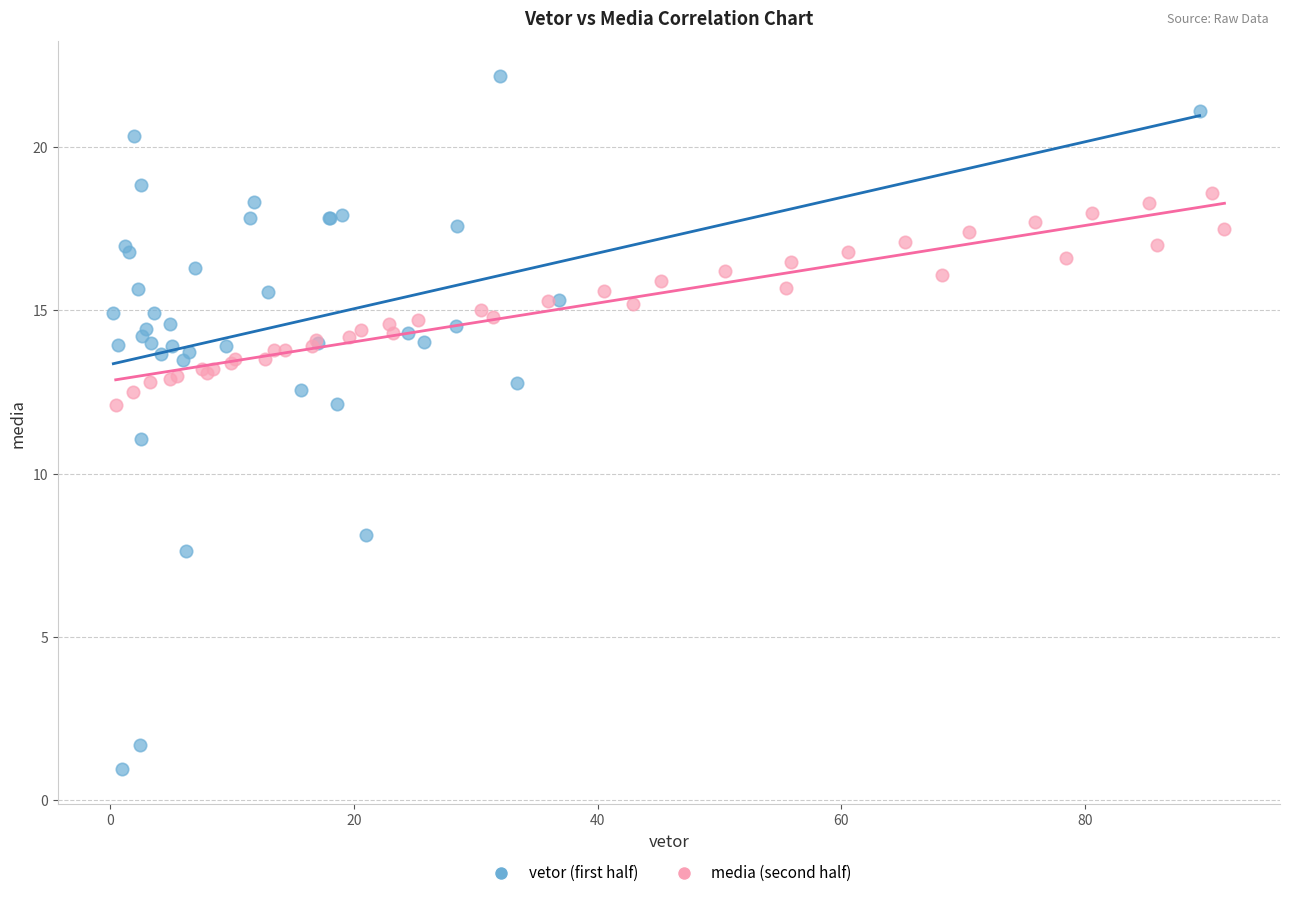

Which series contains the lowest Y value?

vetor (first half)